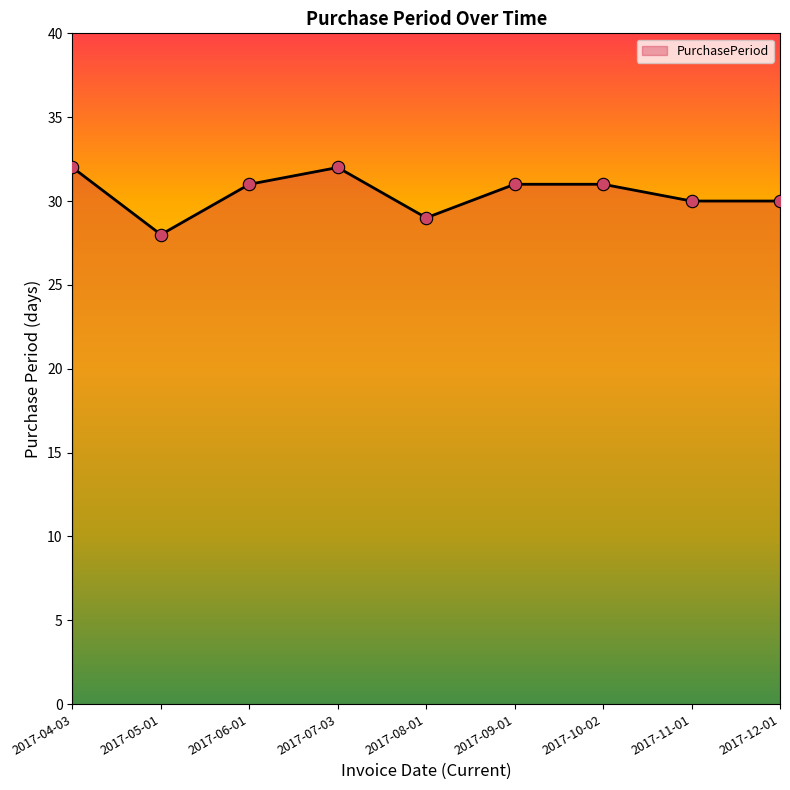

What is the change in value from 2017-07-03 to 2017-08-01?

-3